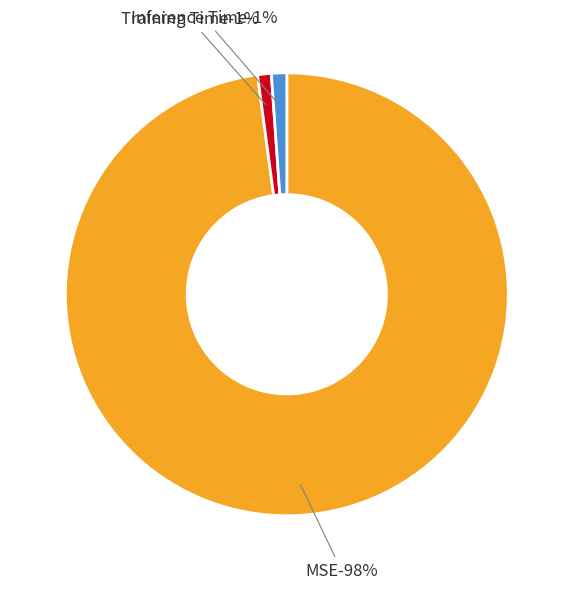

What is the largest slice in the pie chart?

MSE